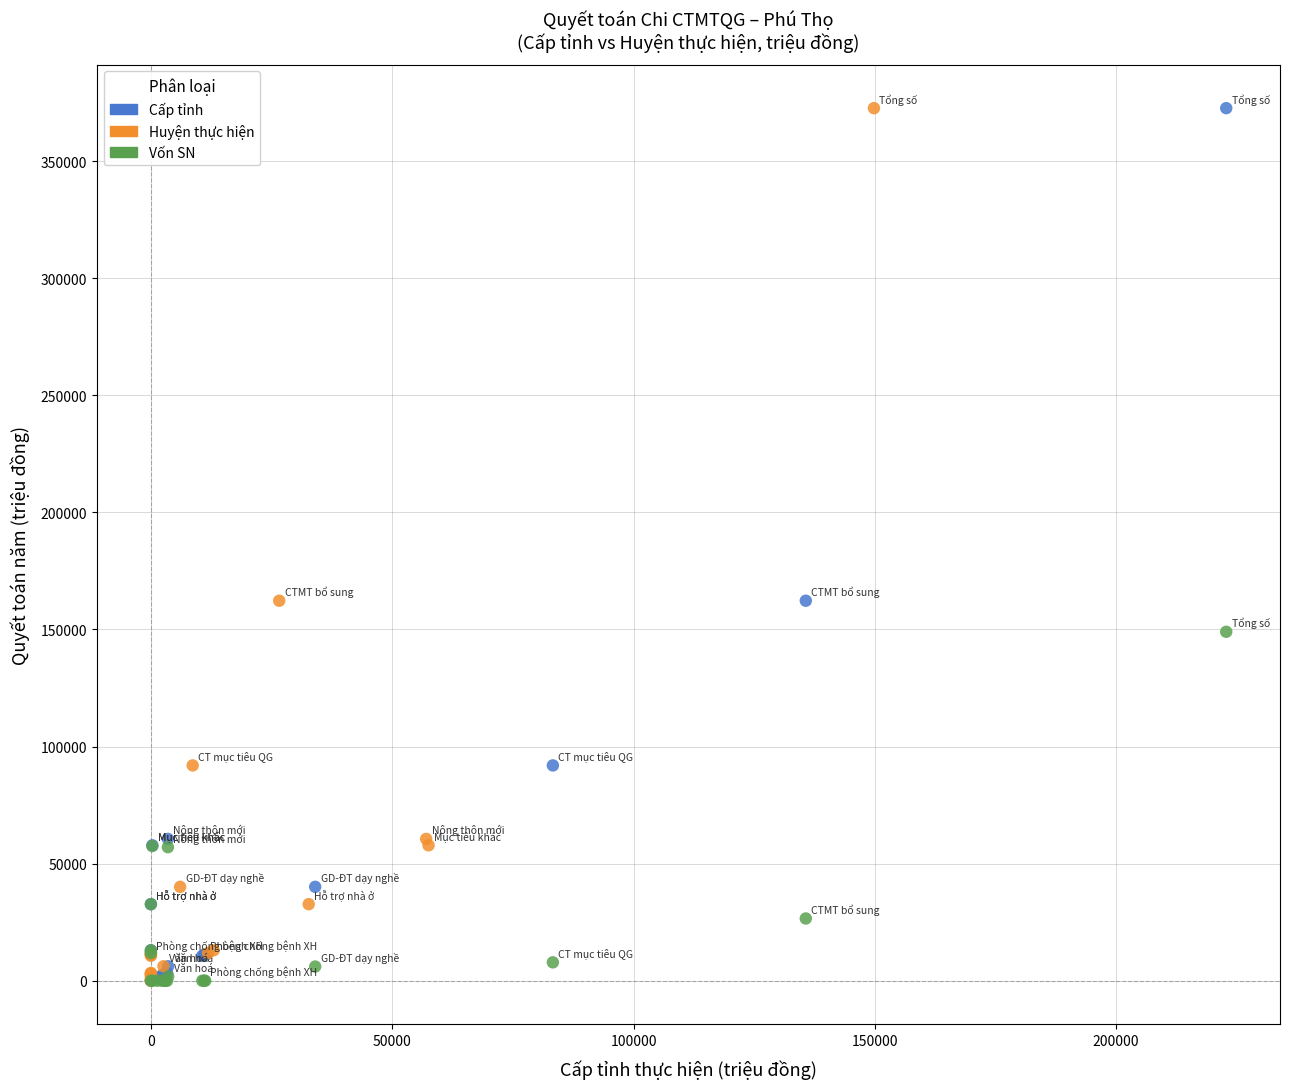

What are all the series names shown in the legend?

Cấp tỉnh, Huyện thực hiện, Vốn SN